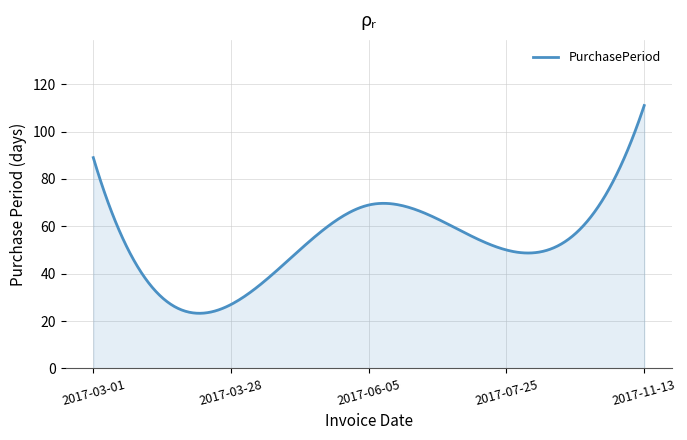

What is the maximum value shown in the chart?

111.0